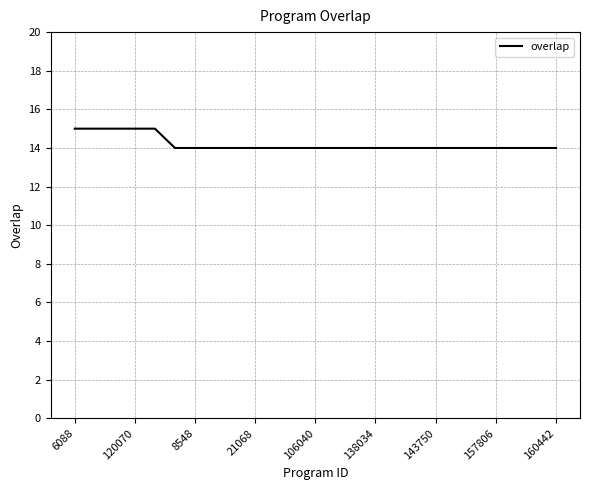

What is the difference between the maximum and minimum values?

1